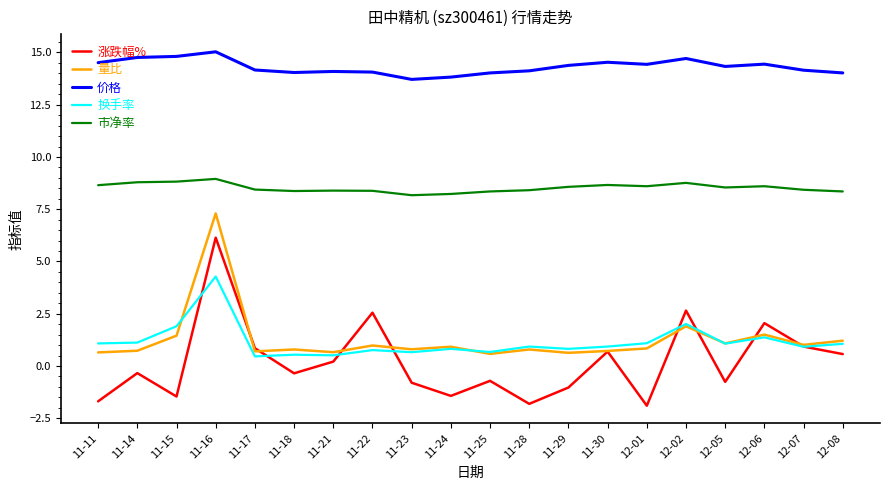

Rank the series by their maximum value, from lowest to highest.

换手率, 涨跌幅%, 量比, 市净率, 价格